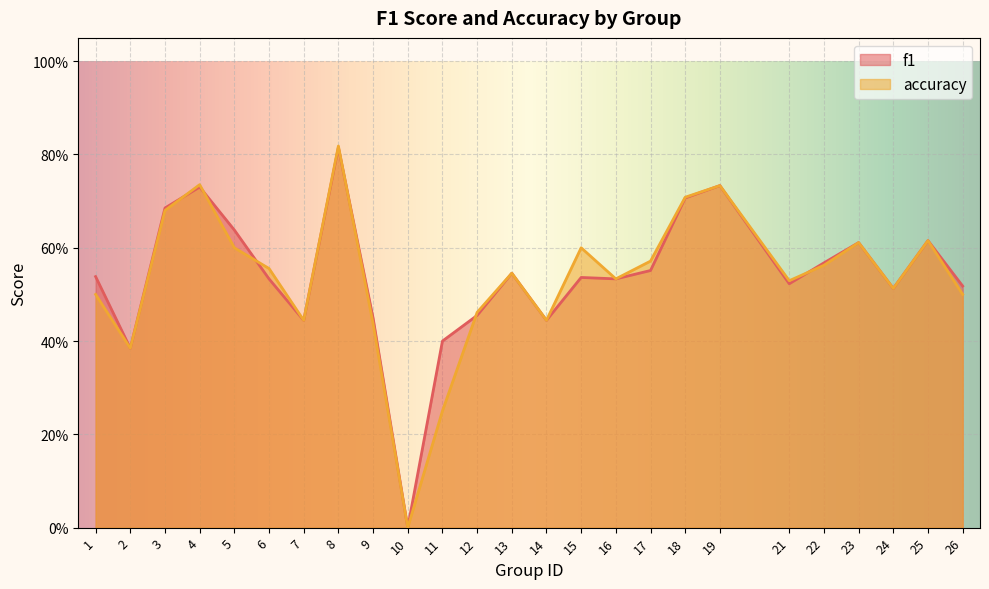

The accuracy series shows 1.4 at 8. True or false?

False